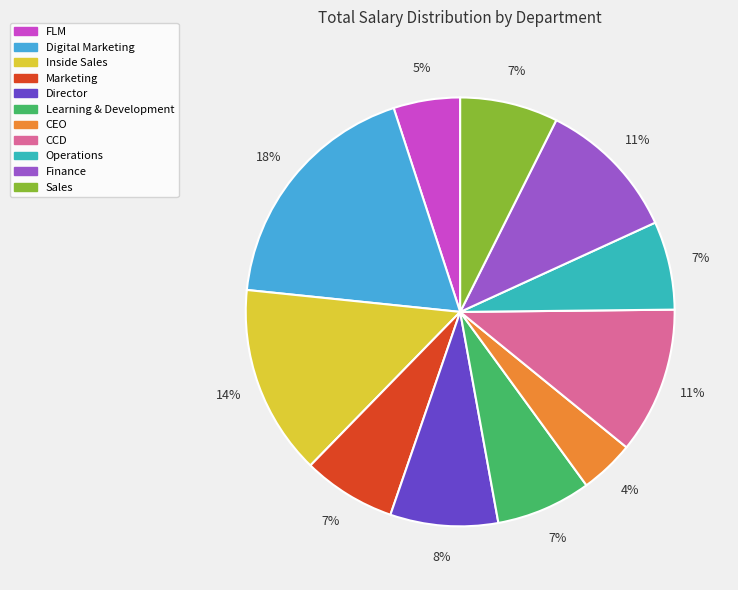

To the nearest percent, what is the average slice percentage?

9%